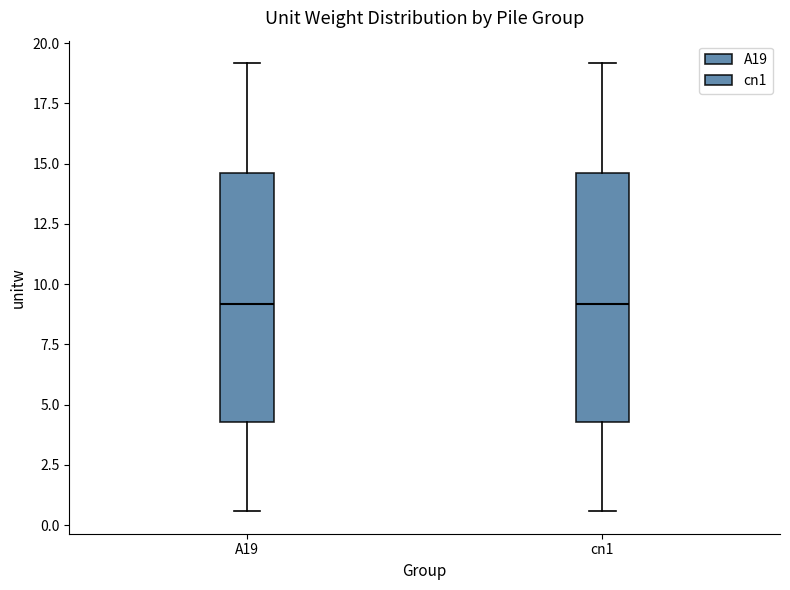

Where is the lower edge of the box for cn1 on the y-axis? The values are not printed on the chart, so give them approximately, as read against the axis.

4.5